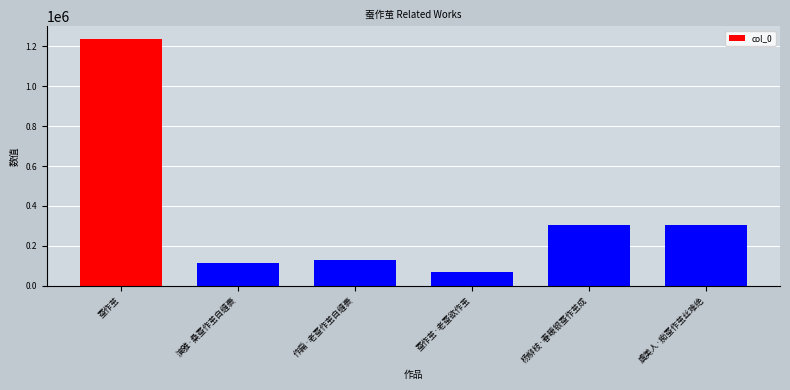

What is the difference between the values at 演雅·桑蚕作茧自缠裹 and 虞美人·痴蚕作茧丝难绝?

189558